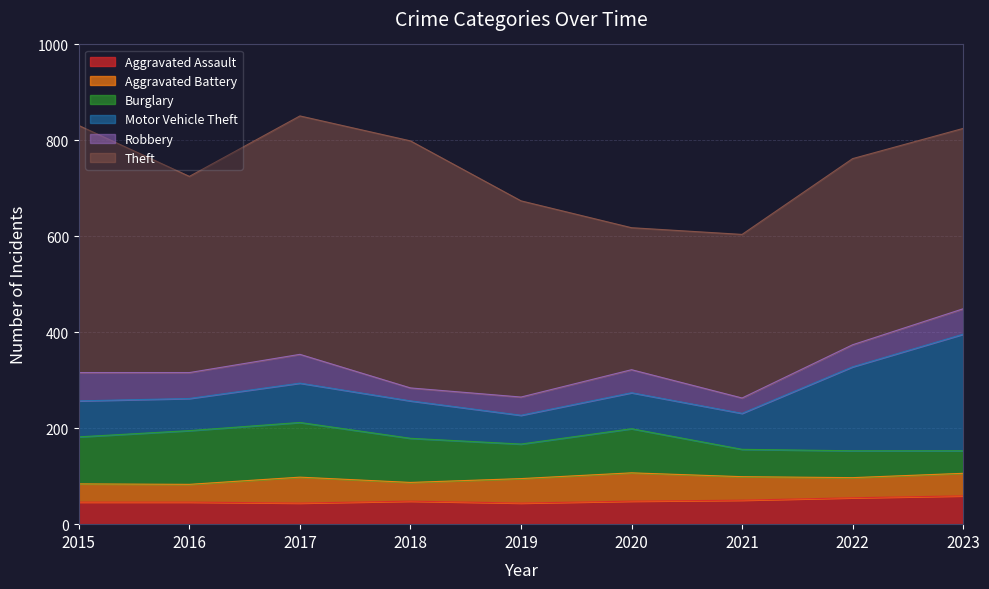

How many data points does each series have?

9